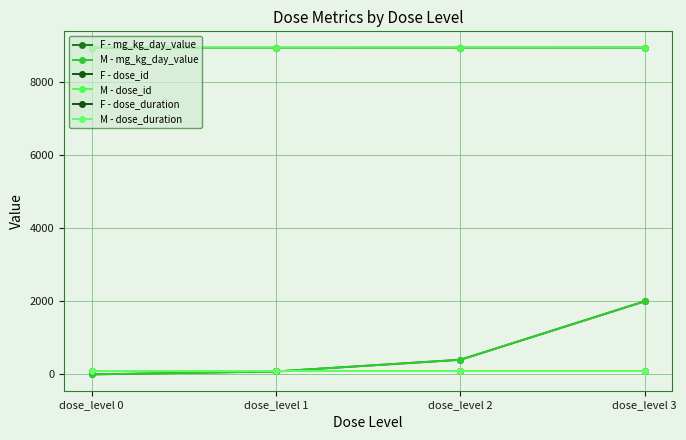

Does the chart have visible grid lines?

Yes